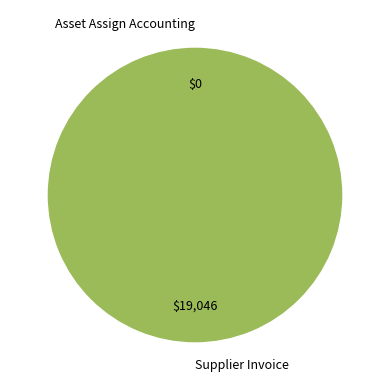

How many slices are in this pie chart?

2